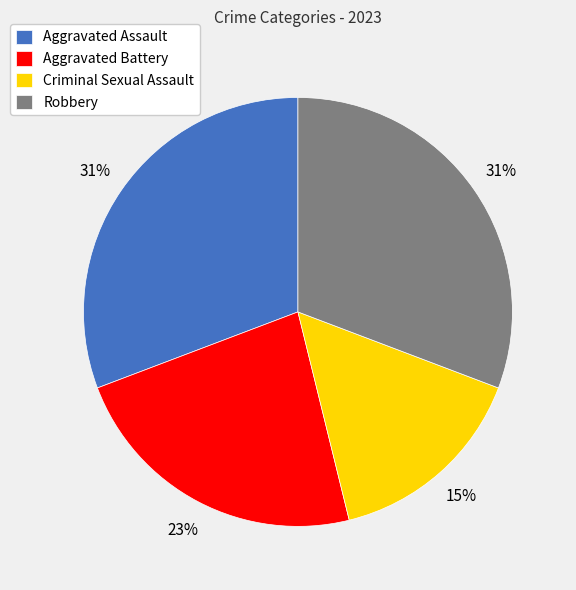

Is the sum of Criminal Sexual Assault and Robbery greater than half?

No